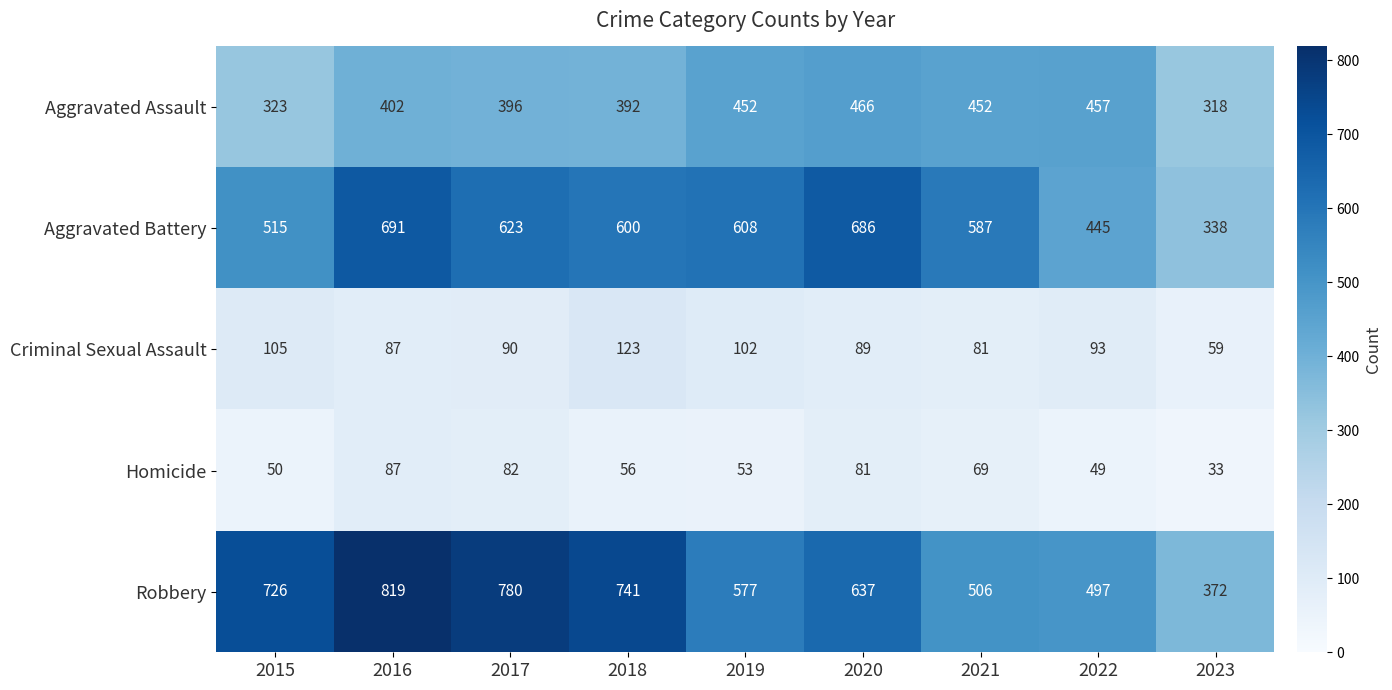

What is the sum of the Aggravated Assault values at 2015 and 2021?

775